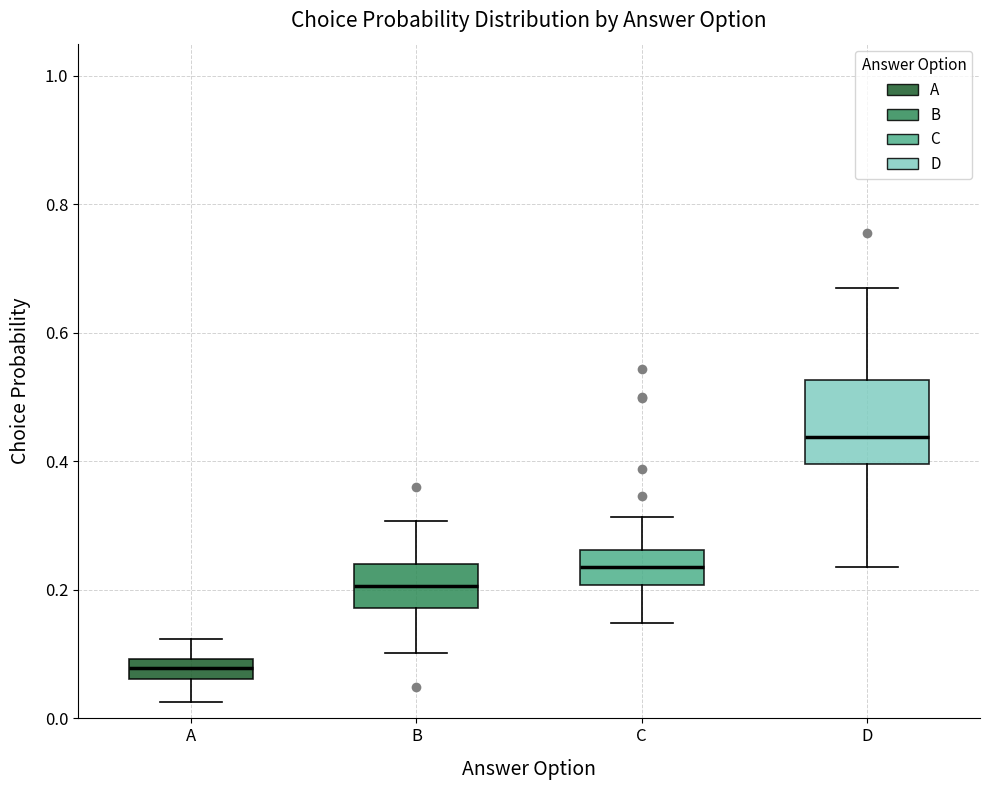

Reading left to right, read every box against the y-axis: the position of its median line, the range the box covers, and the ends of its whiskers. The values are not printed on the chart, so give them approximately, as read against the axis.

A: median 0.08, box 0.06 to 0.10, whiskers 0.02 to 0.12
B: median 0.20, box 0.18 to 0.24, whiskers 0.10 to 0.30
C: median 0.24, box 0.20 to 0.26, whiskers 0.14 to 0.32
D: median 0.44, box 0.40 to 0.52, whiskers 0.24 to 0.68